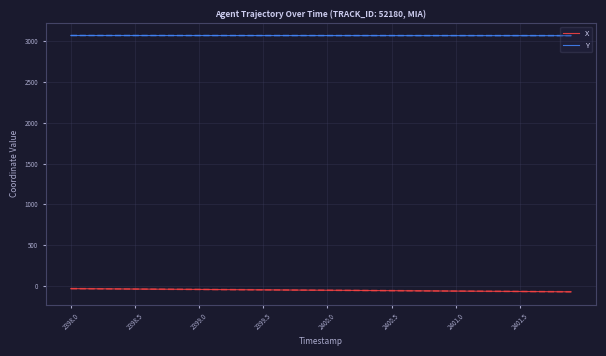

How many values in the Y series are below 3069?

18